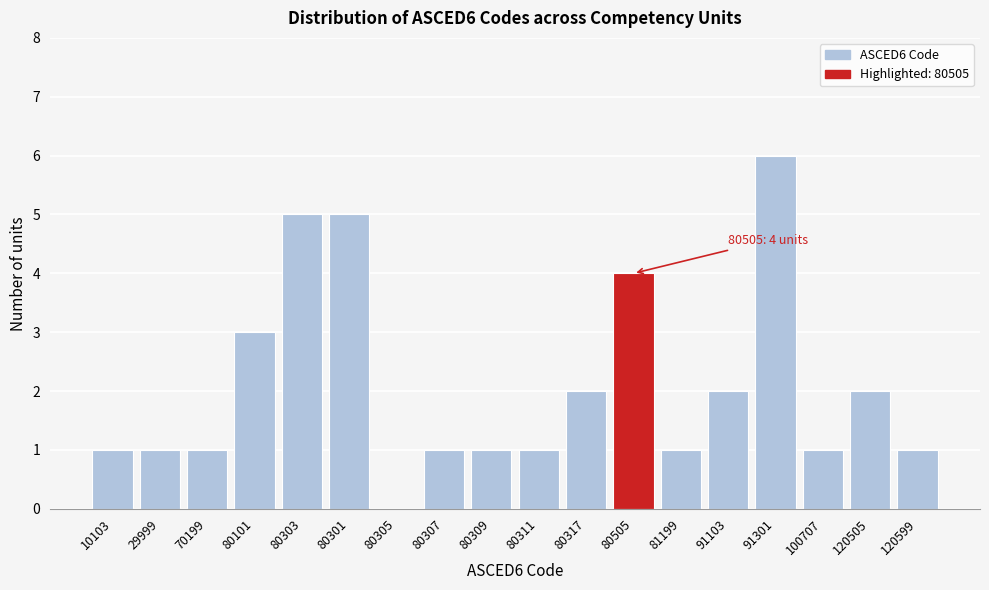

Reading left to right, transcribe all the data shown in this chart.

10103=1	29999=1	70199=1	80101=3	80303=5	80301=5	80305=0	80307=1	80309=1	80311=1	80317=2	80505=4	81199=1	91103=2	91301=6	100707=1	120505=2	120599=1